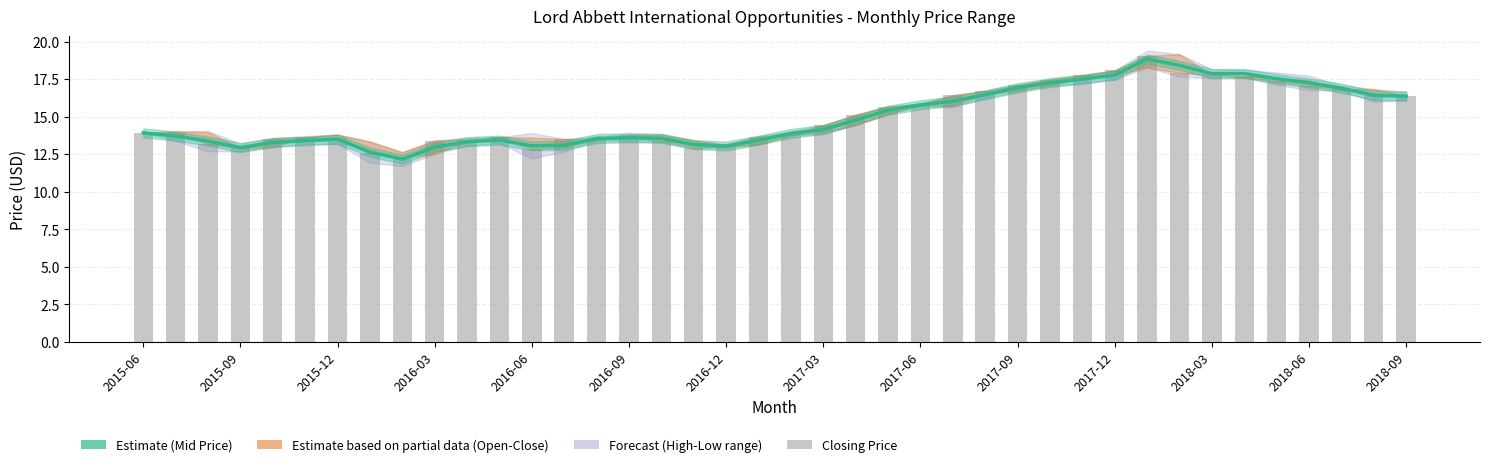

What is the smallest value displayed?

12.2